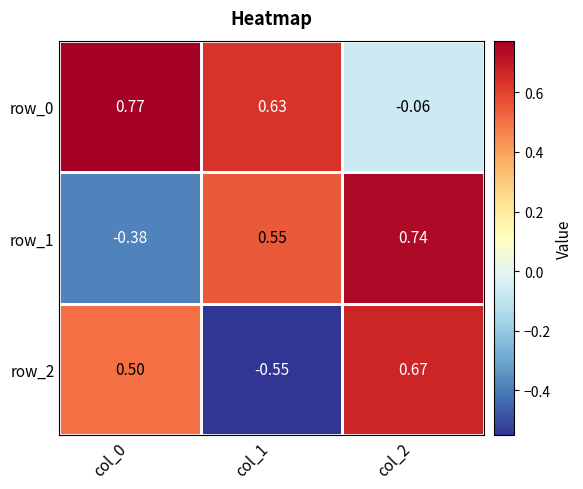

Is the value of row_1 at col_2 greater than the value of row_0 at col_2?

Yes